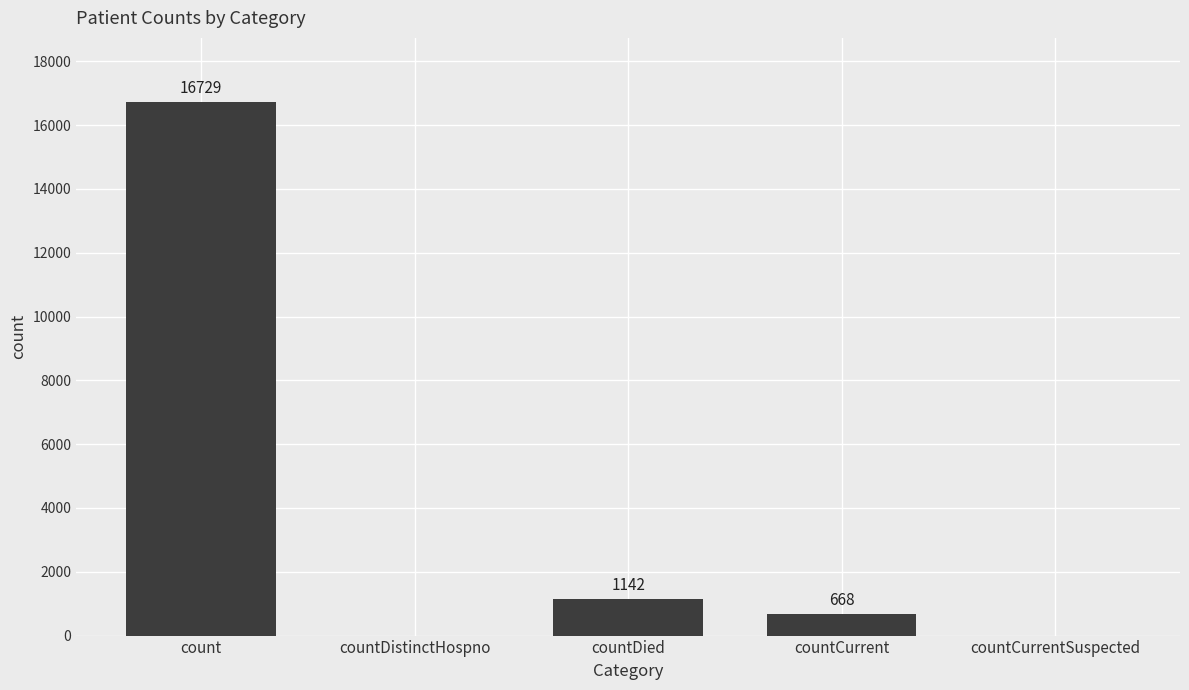

True or false: the data shows 0 at countDistinctHospno.

True